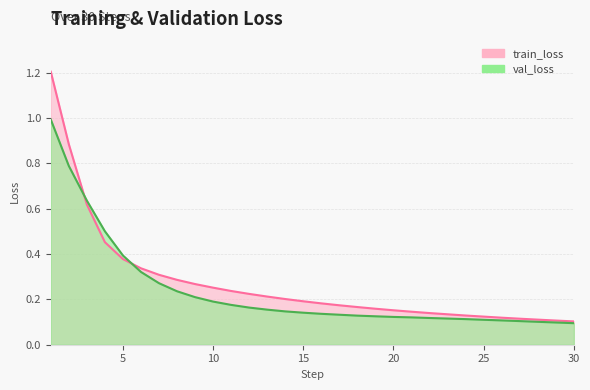

Between 4 and 27, which is larger?

4